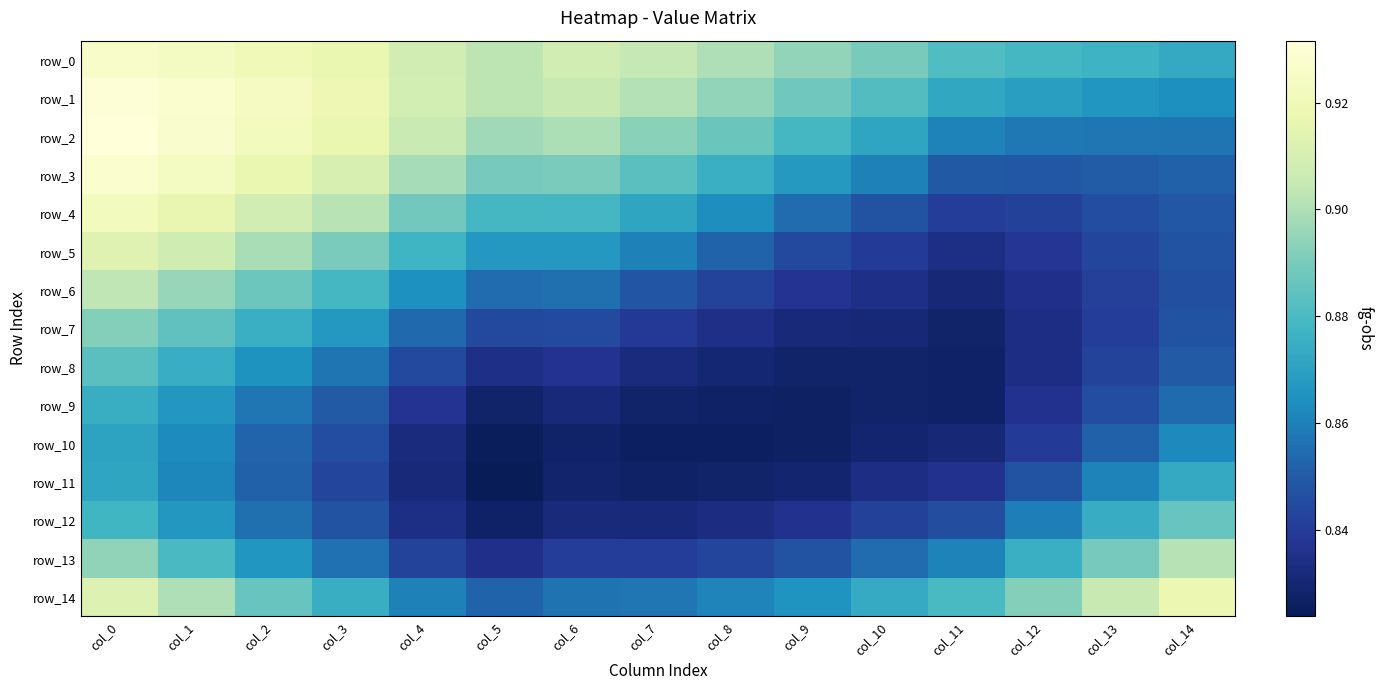

What is the total value across all series at col_12?

12.8